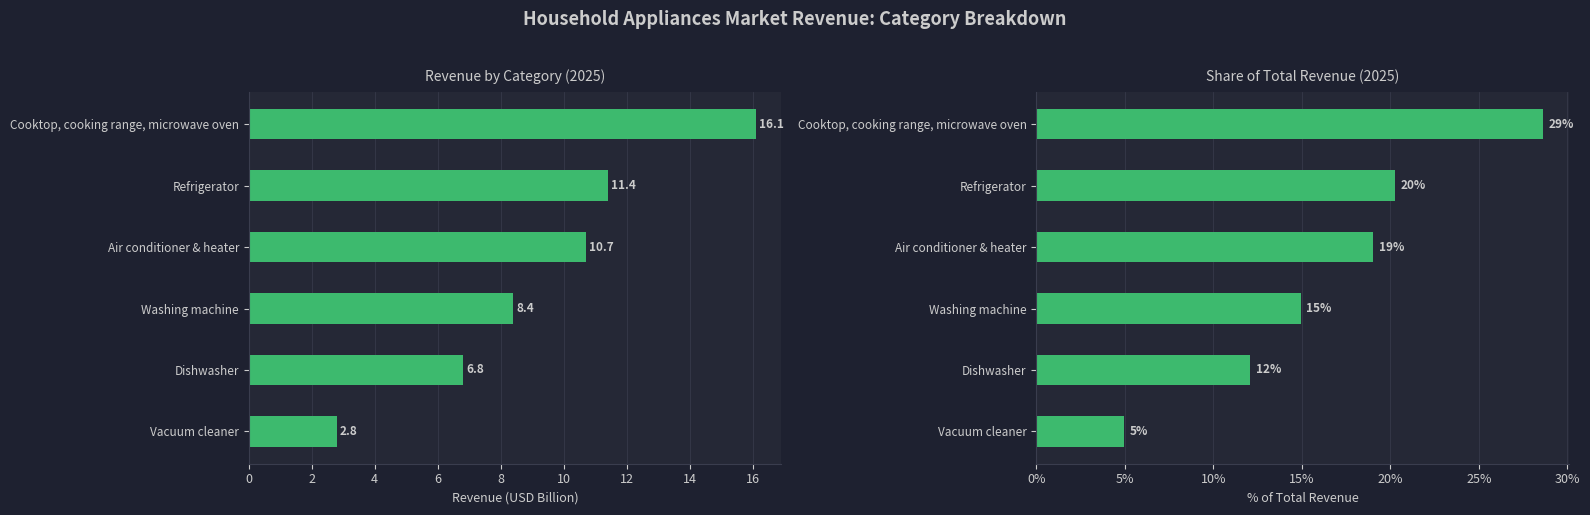

What is the difference between the highest and lowest values at Dishwasher?

5.3